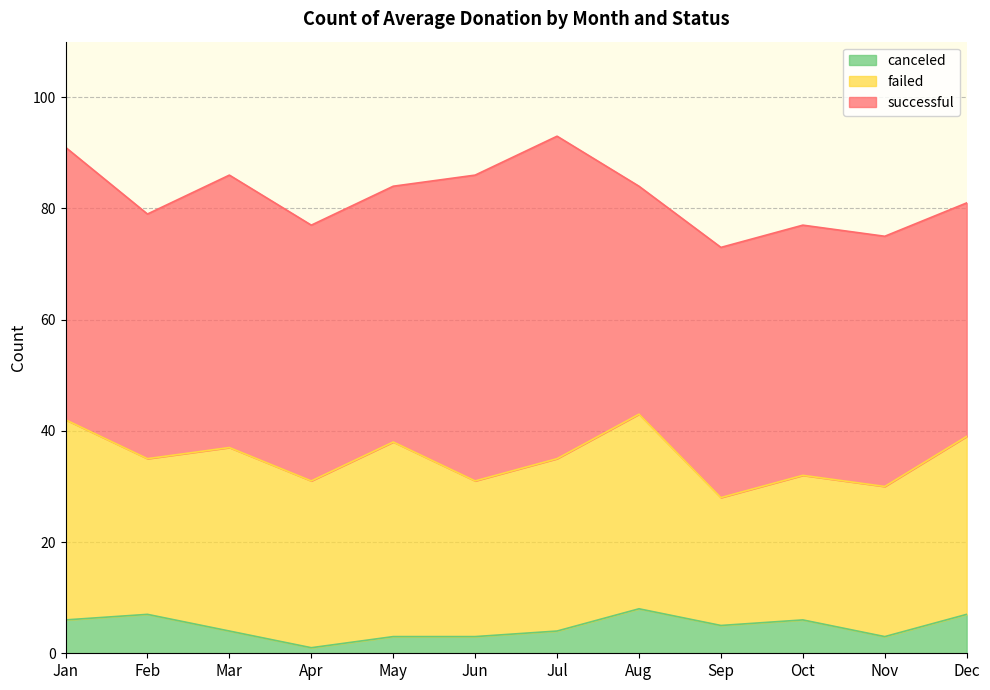

True or false: successful and failed cross at least once.

False